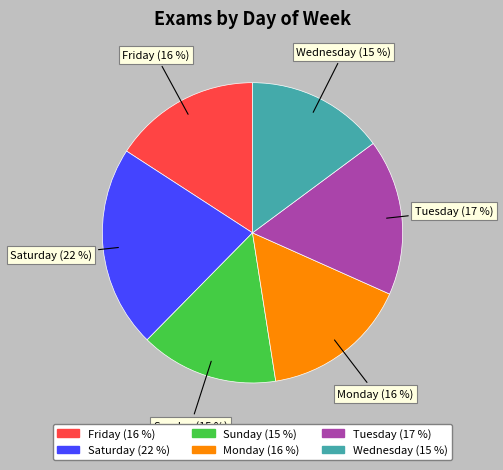

To the nearest percent, what is the difference between the largest and smallest slice percentages?

7%